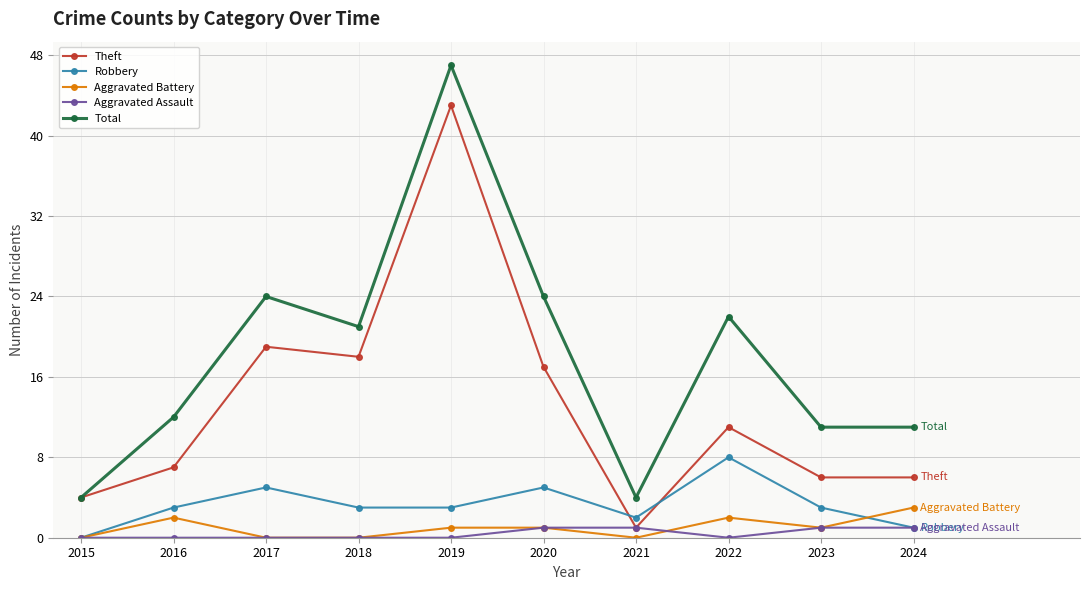

How many Aggravated Battery values are between 0 and 2?

9